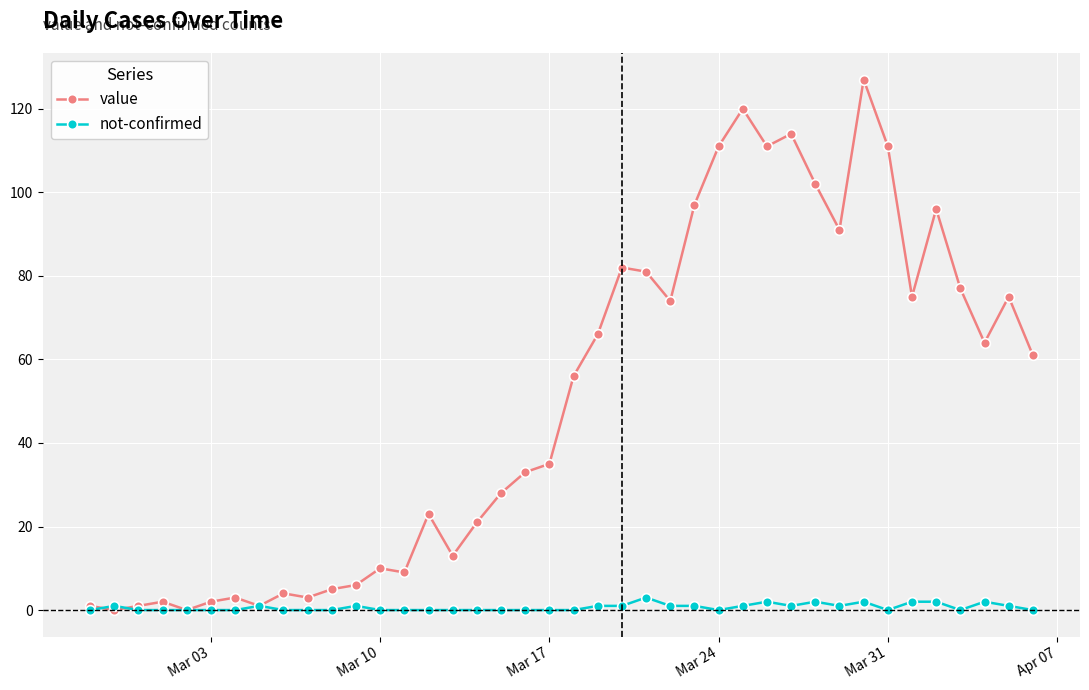

List the series in order of their overall mean, lowest first.

not-confirmed, value